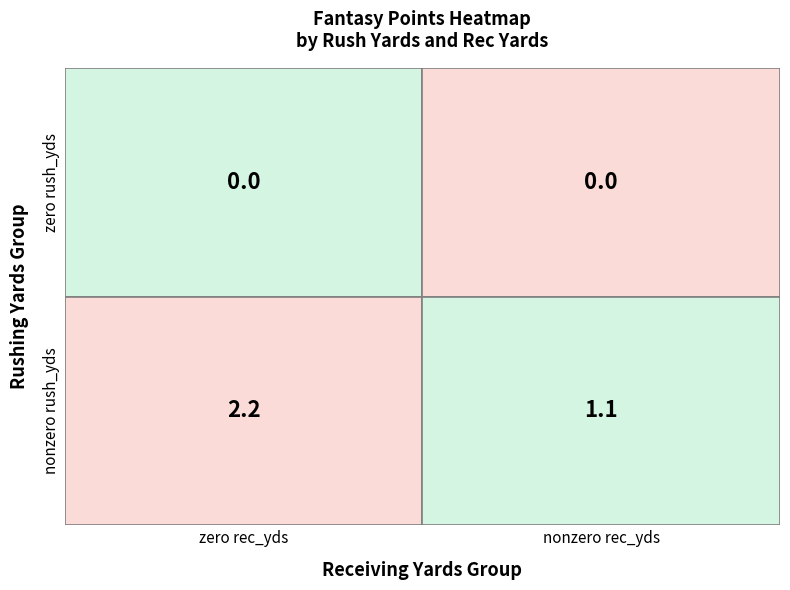

What is the difference between the highest and lowest values at zero rec_yds?

2.2